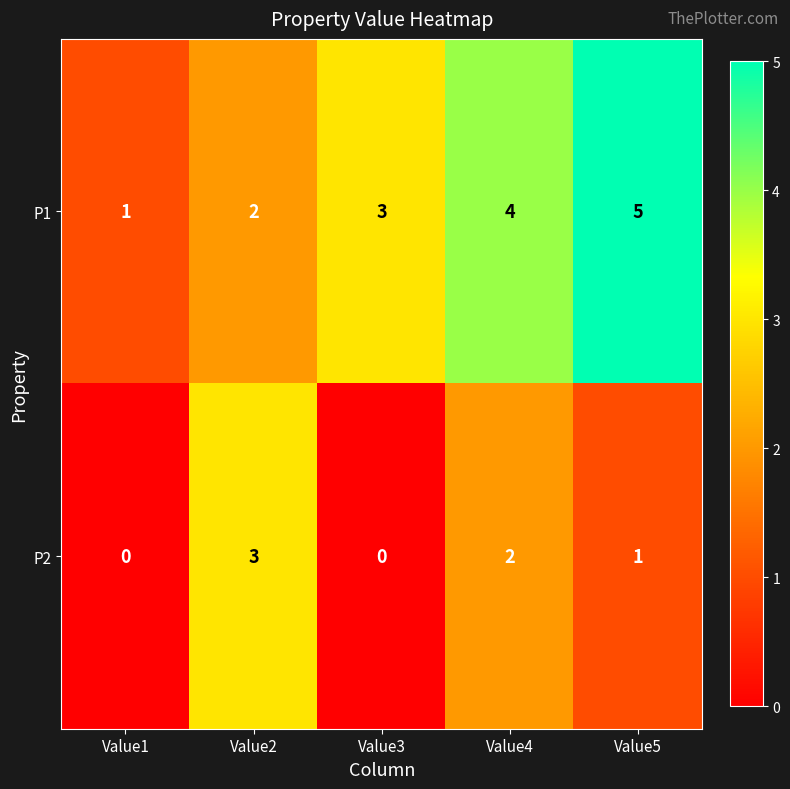

Which series has the largest range (max minus min)?

P1